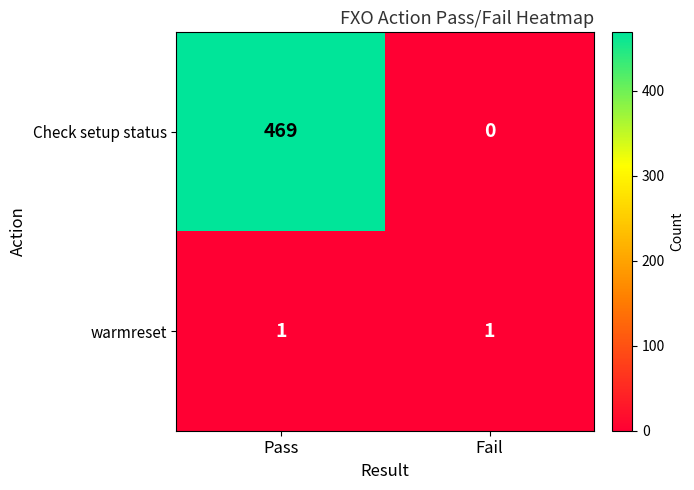

The value of Check setup status at Fail is -278. True or false?

False